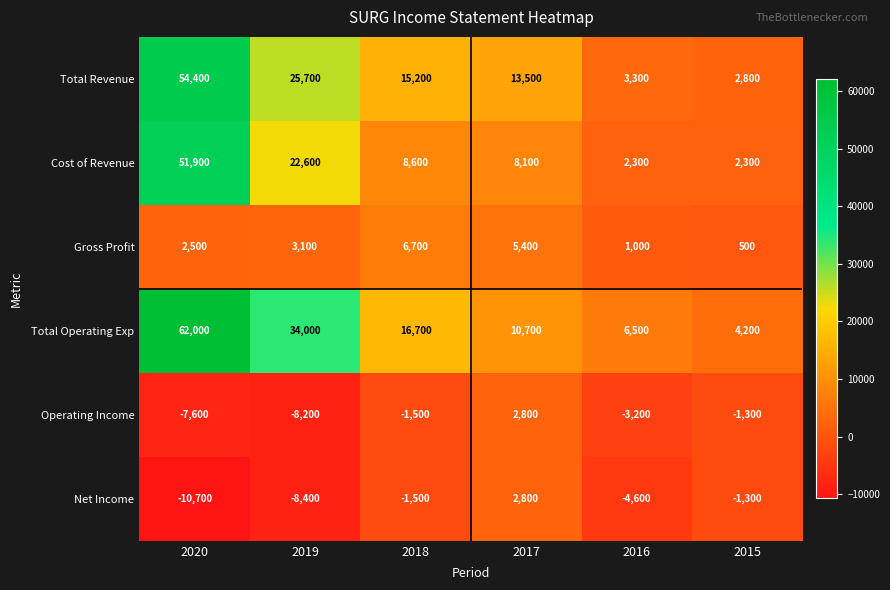

What is the total value across all series at 2017?

43300